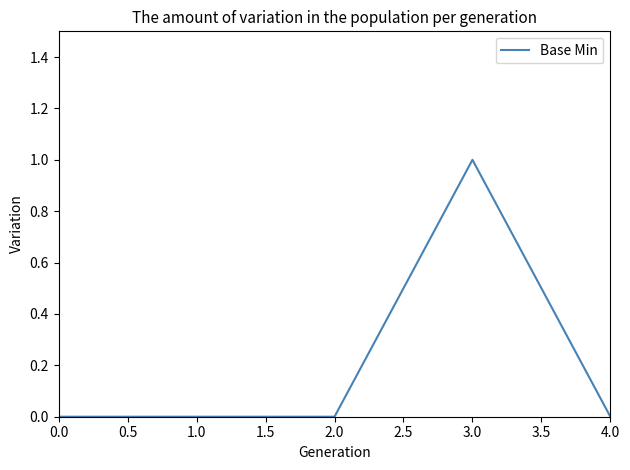

What position from the right is 2.0?

3